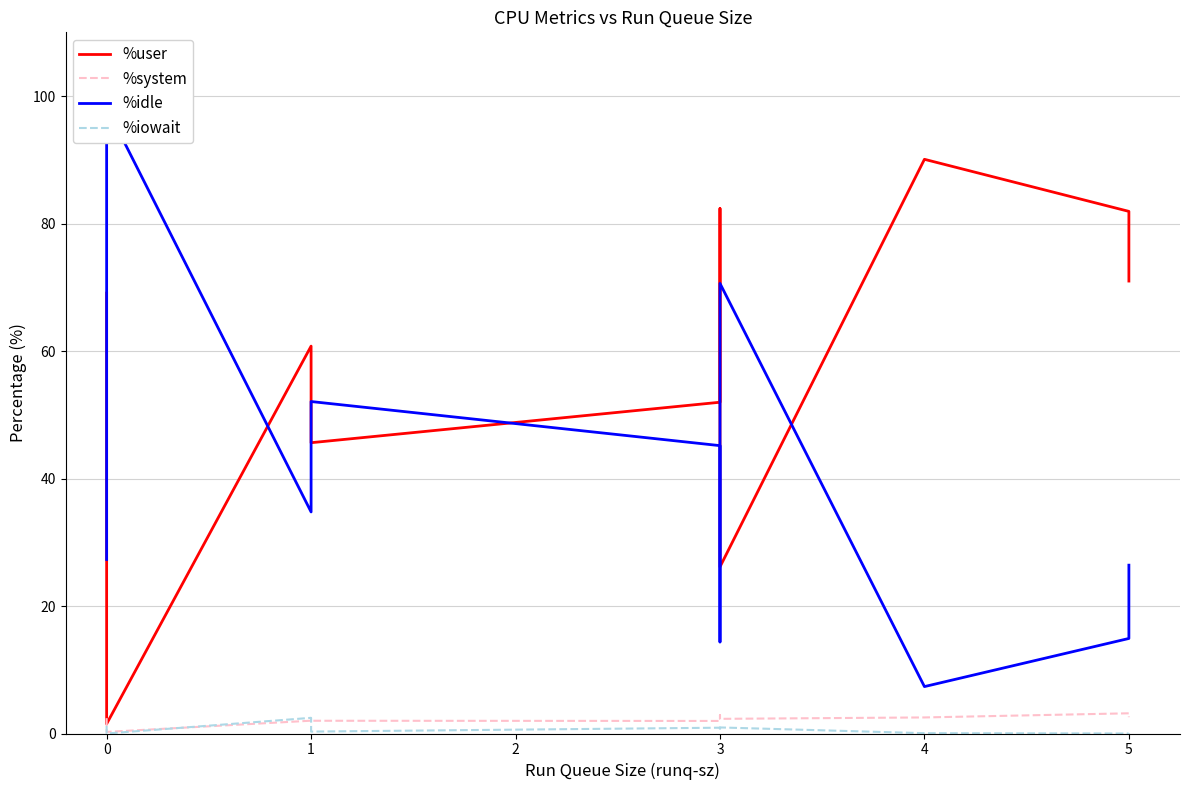

What position from the left is 4?

6